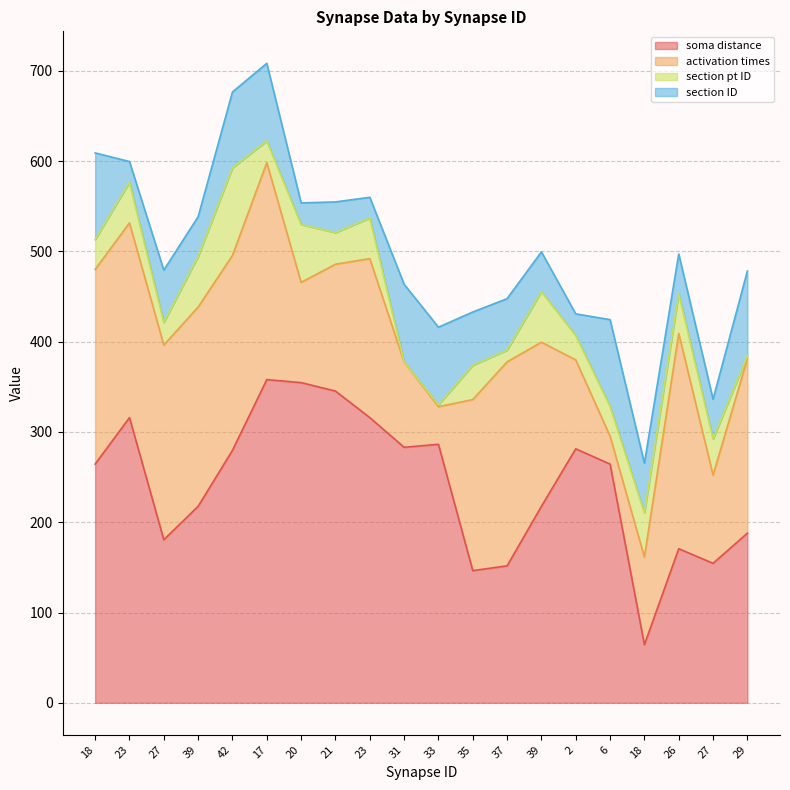

Does the chart have visible grid lines?

Yes